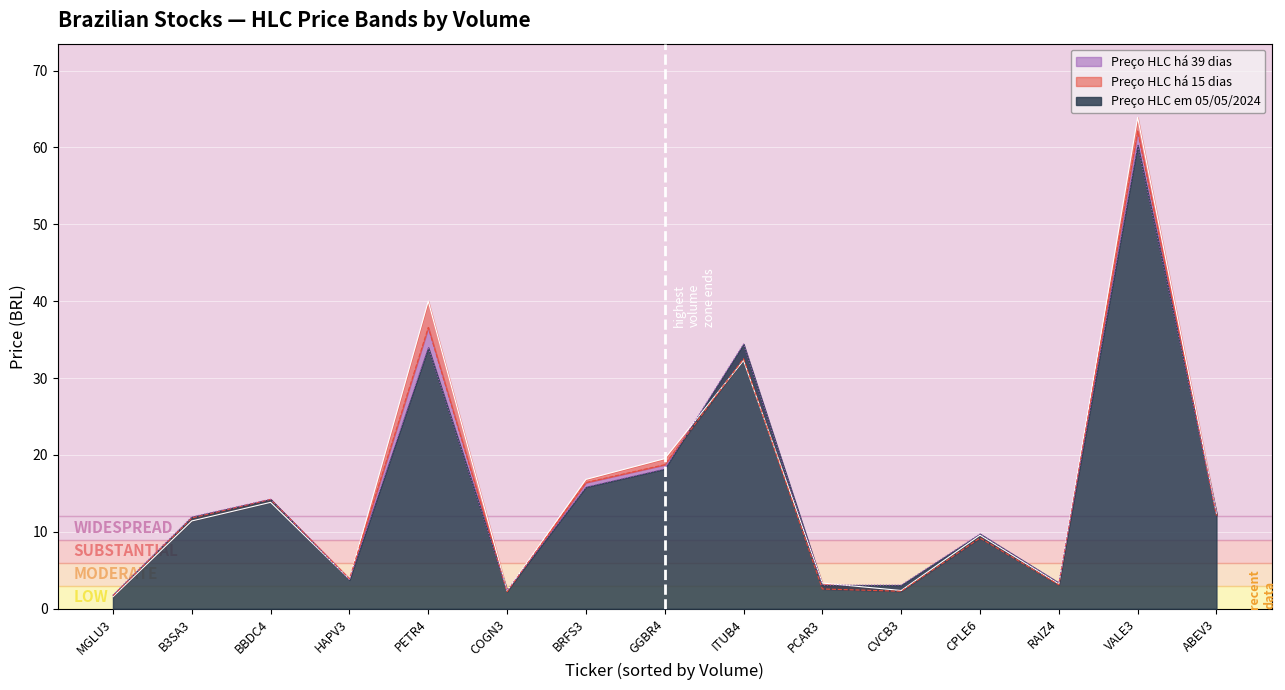

What is the smallest value displayed?

1.6